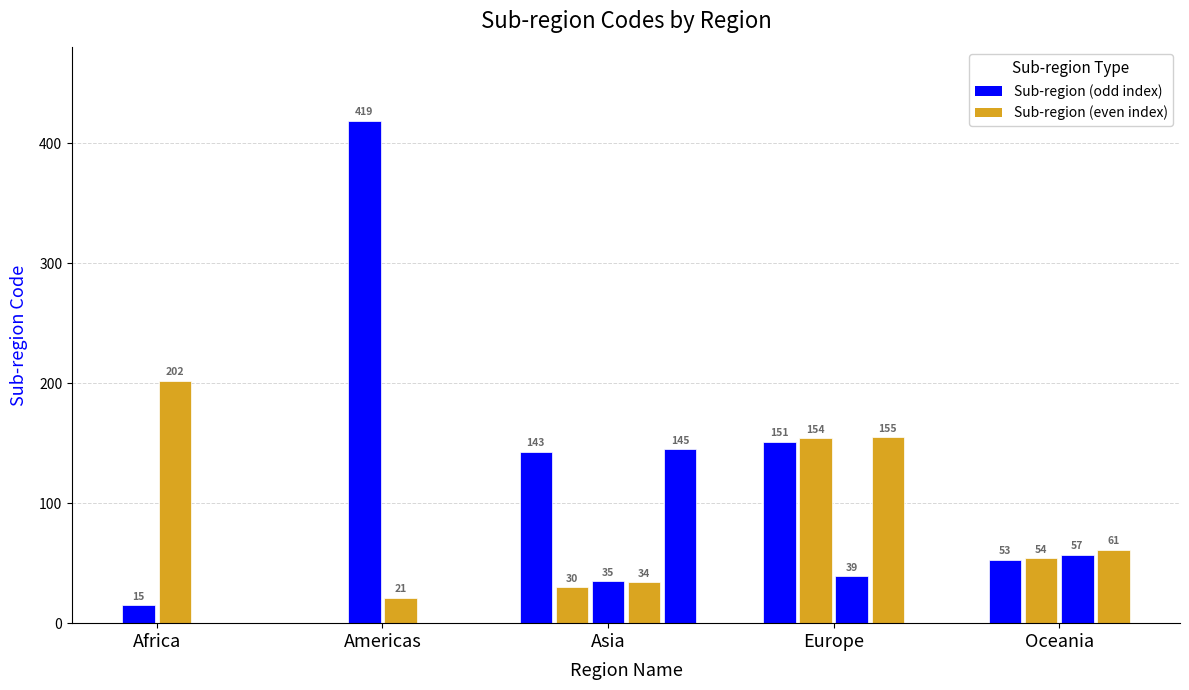

True or false: the data shows 52 at Southern Europe.

False